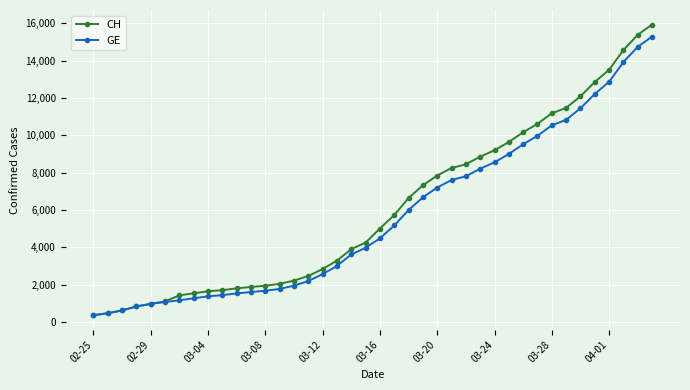

At how many categories does at least one series exceed 6256?

18